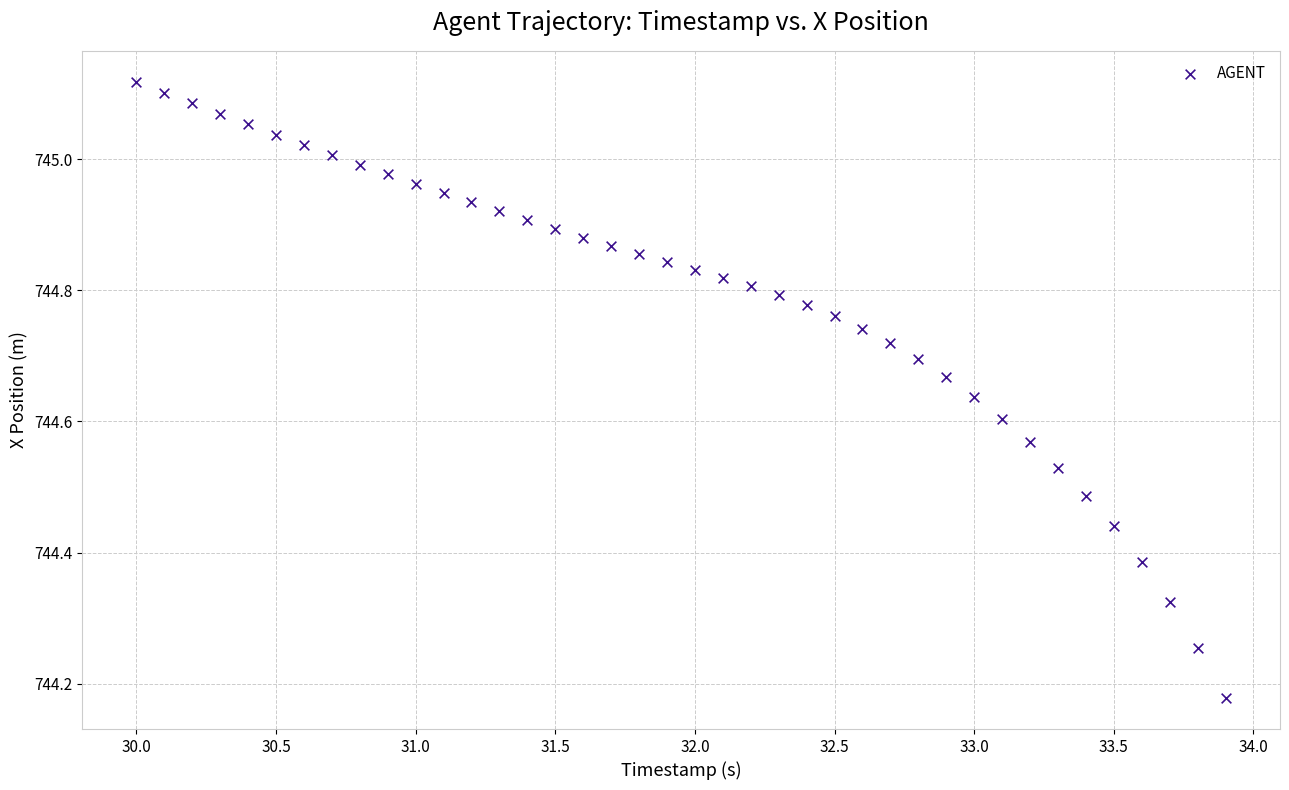

What is the range of X values (max minus min)?

3.9